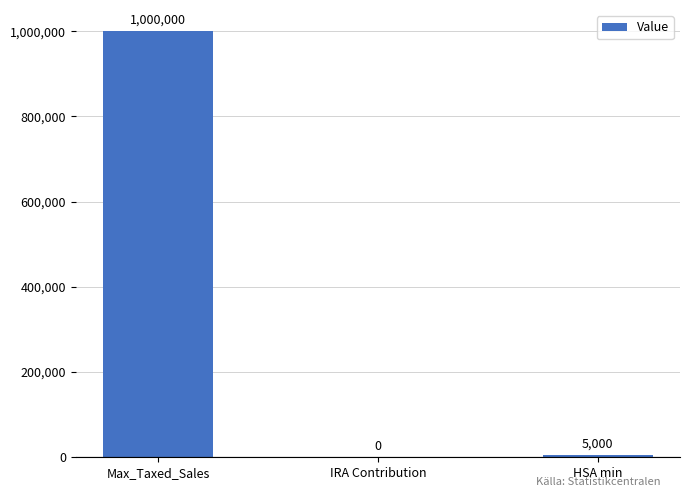

Between Max_Taxed_Sales and IRA Contribution, which is larger?

Max_Taxed_Sales